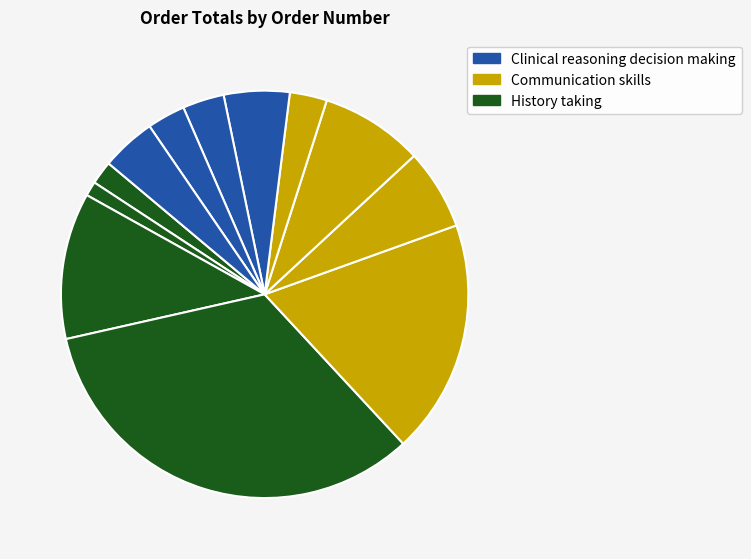

How many segments does this pie chart have?

12